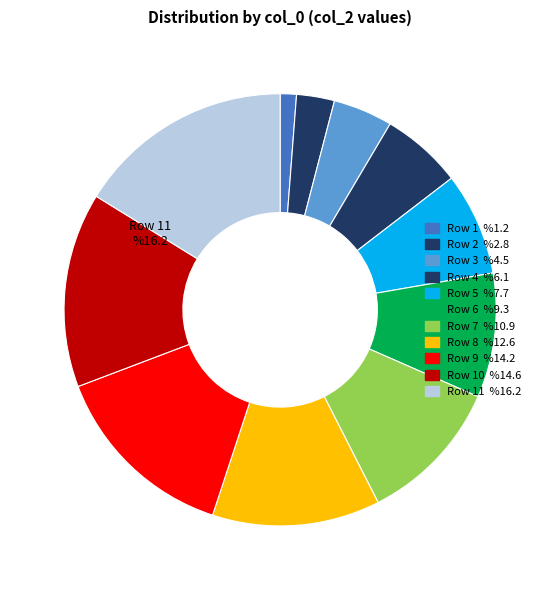

To the nearest percent, what portion does Row 10 represent?

15%